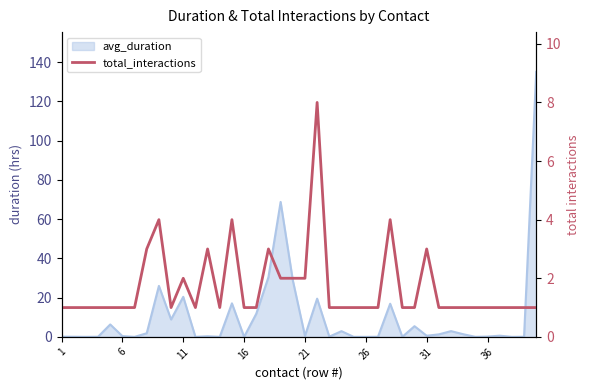

How many data points does each series have?

40